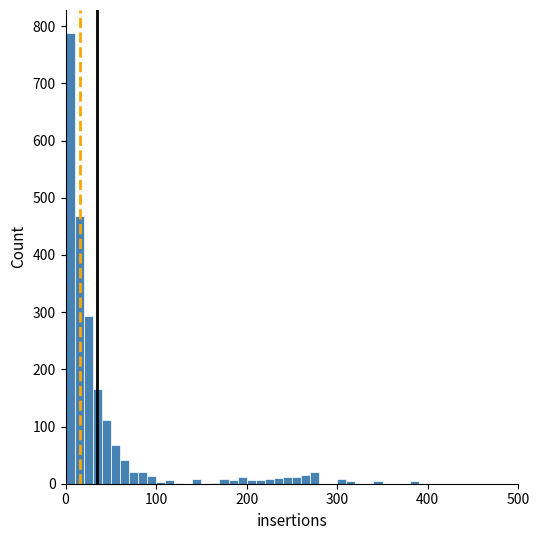

Around what value on the x-axis is the tallest bar? Give the approximate position of its centre, as read against the axis.

10